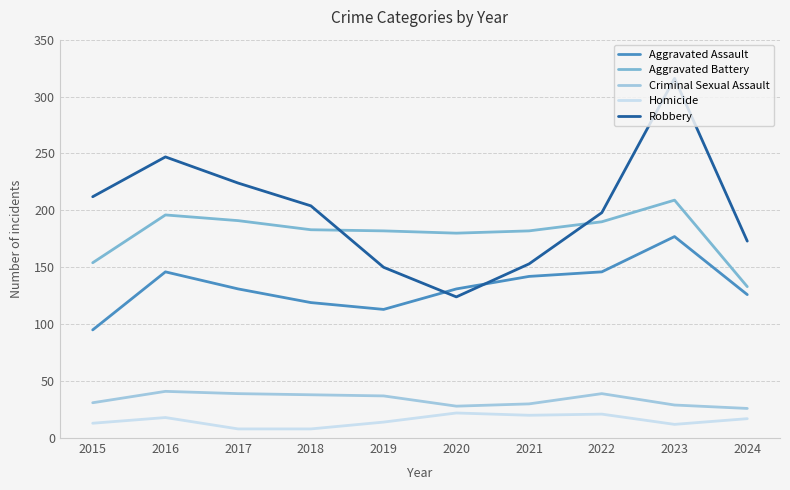

Rank the series at 2016 from lowest to highest value.

Homicide, Criminal Sexual Assault, Aggravated Assault, Aggravated Battery, Robbery